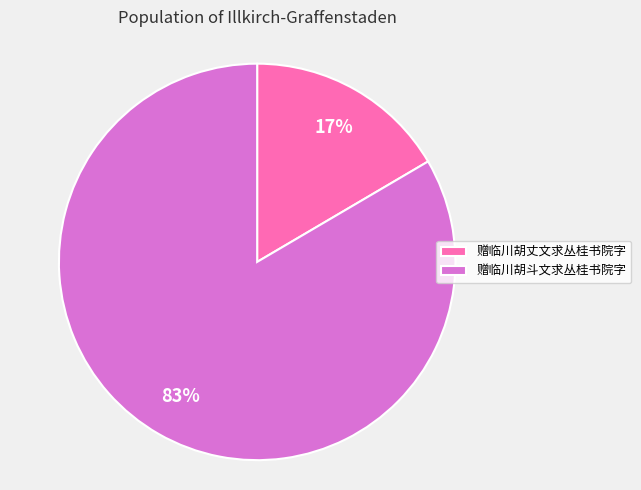

What is the majority slice?

赠临川胡斗文求丛桂书院字